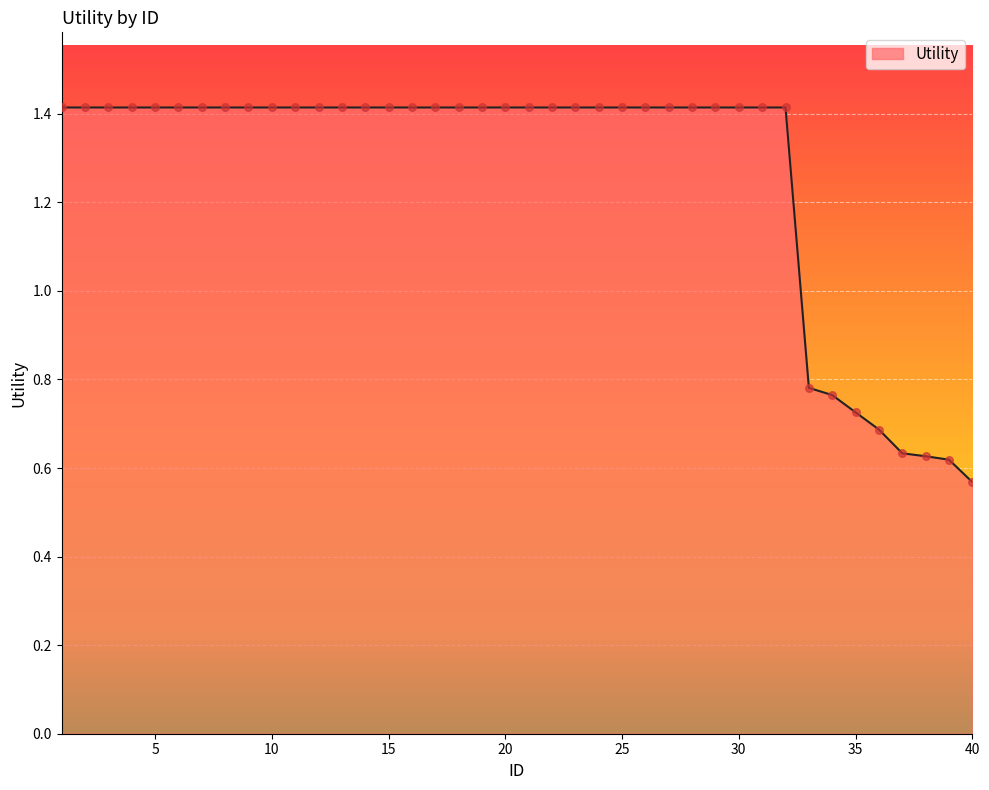

What is the maximum value shown in the chart?

1.4